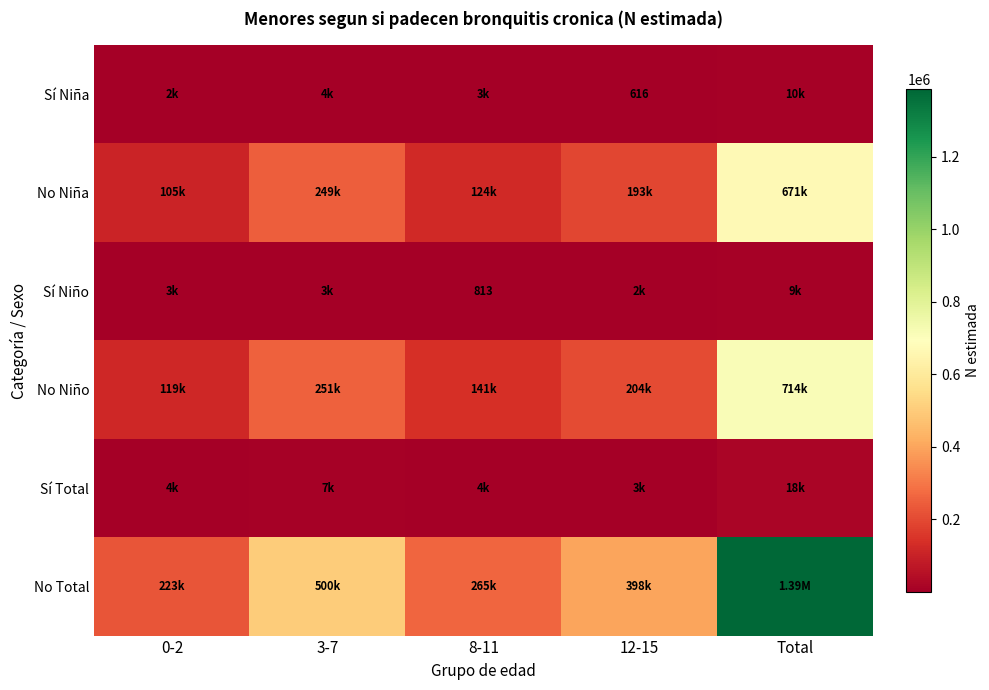

Which has a higher value, 12-15 or 8-11?

8-11